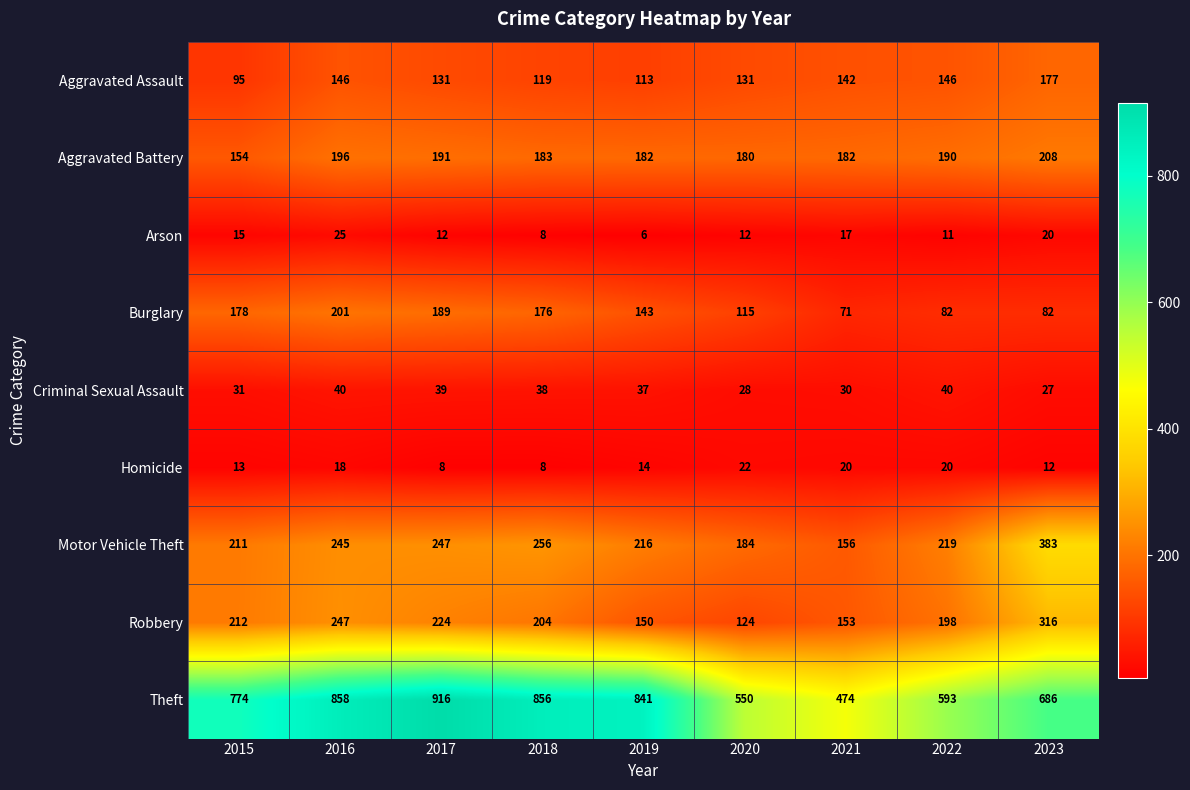

Rank the series at 2015 from highest to lowest value.

Theft, Robbery, Motor Vehicle Theft, Burglary, Aggravated Battery, Aggravated Assault, Criminal Sexual Assault, Arson, Homicide